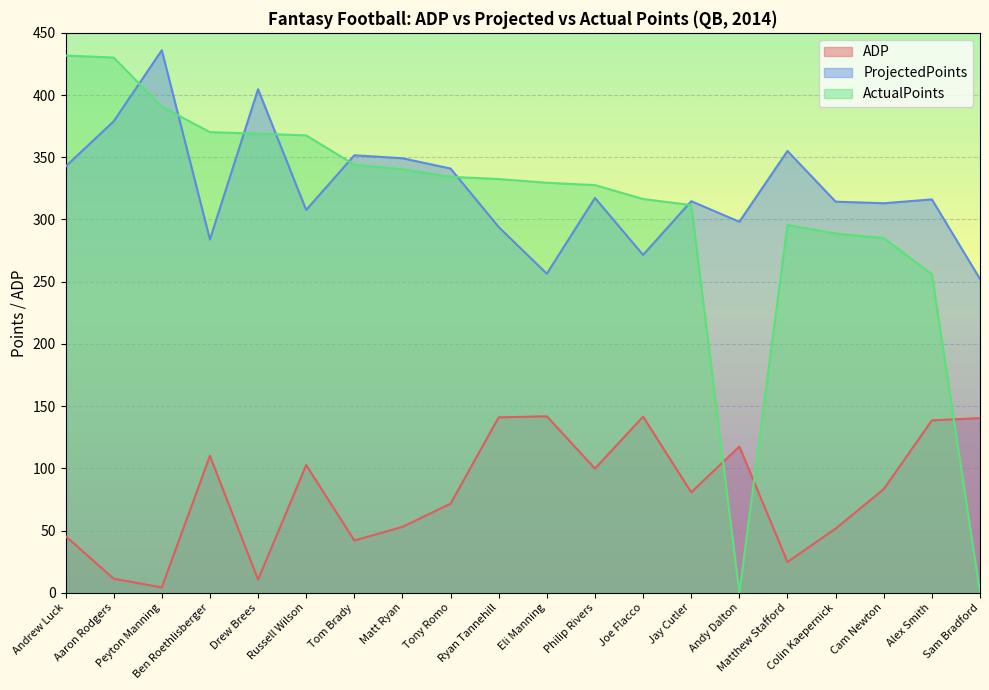

What is the total value across all series at Russell Wilson?

777.9